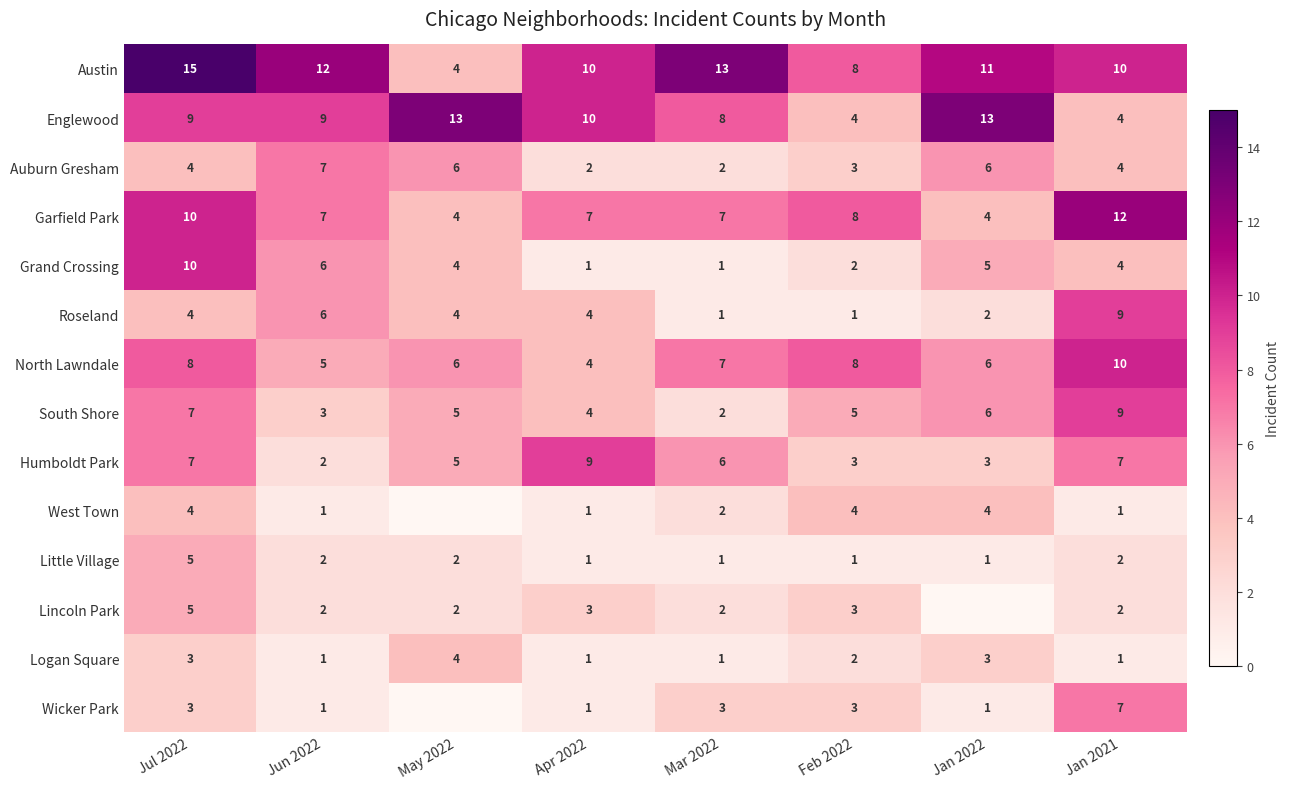

What is the difference between the highest and lowest values at Feb 2022?

7